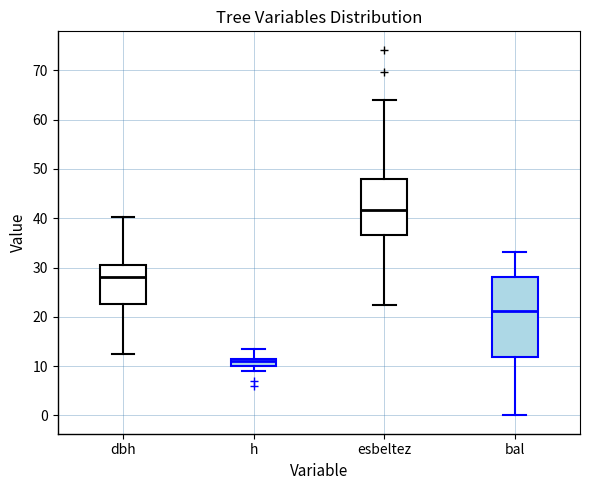

Reading left to right, transcribe this box plot: for each box, give where its median line is, the range the box spans, and where its two whiskers end, as read against the y-axis. The values are not printed on the chart, so give them approximately, as read against the axis.

dbh: median 28, box 23 to 31, whiskers 13 to 40
h: median 11, box 10 to 12, whiskers 9 to 14
esbeltez: median 42, box 37 to 48, whiskers 22 to 64
bal: median 21, box 12 to 28, whiskers 0 to 33